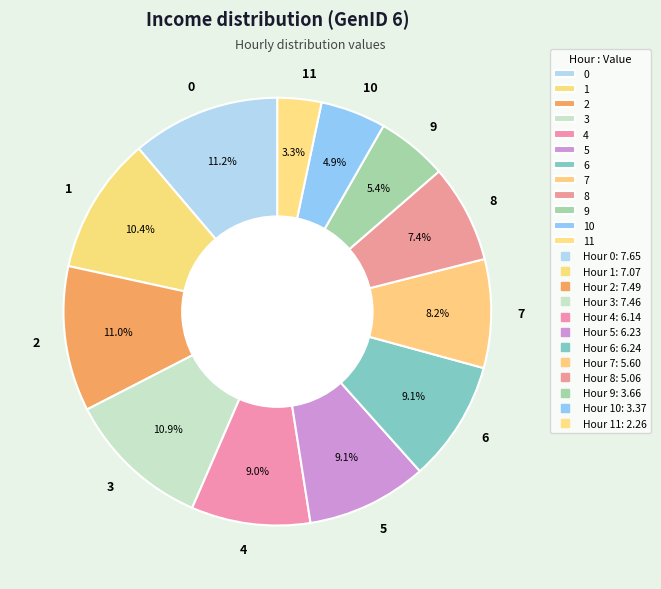

What percentage is the 4 slice, to the nearest percent?

9%